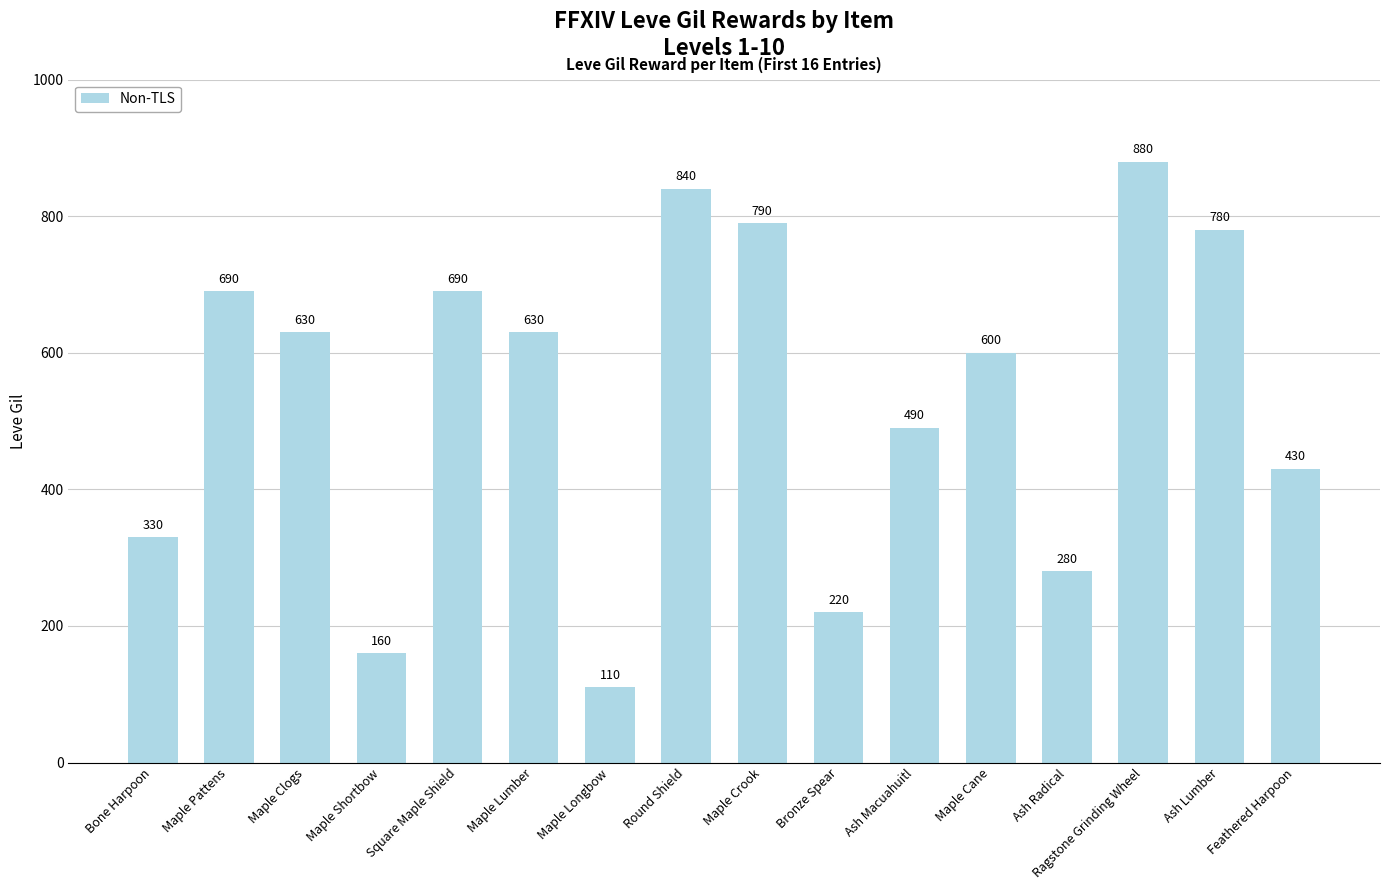

What is the ratio of the value at Maple Cane to the value at Ash Radical?

2.1